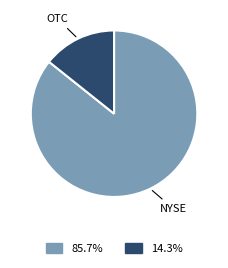

Does any single category account for the majority?

Yes